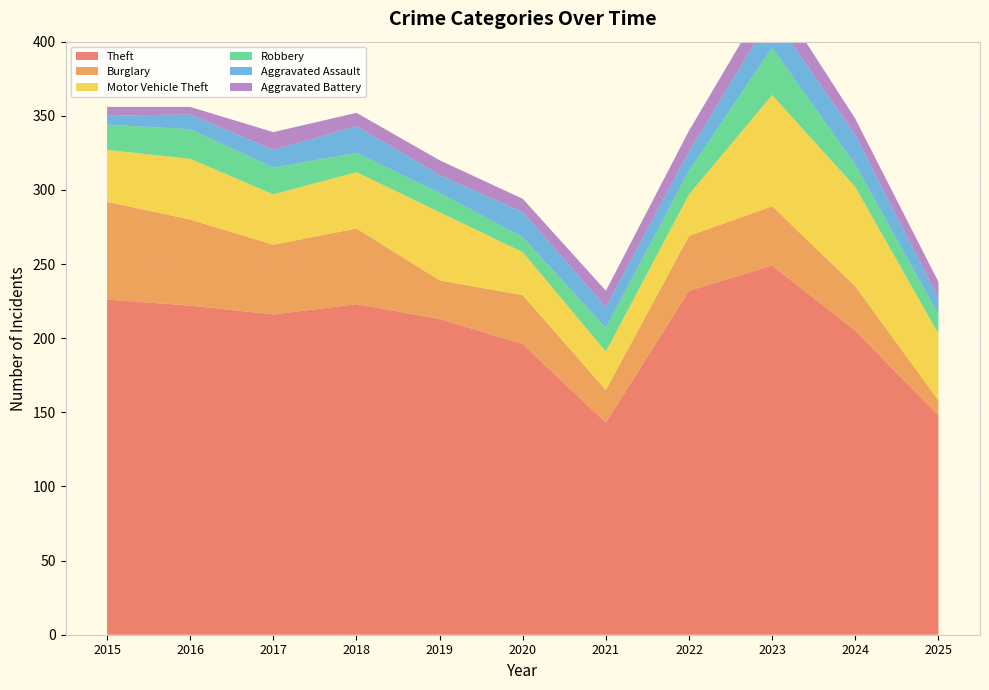

Reading left to right, list all the values displayed in this chart.

Theft: 2015=226	2016=222	2017=216	2018=223	2019=213	2020=196	2021=143	2022=232	2023=249	2024=205	2025=148
Burglary: 2015=66	2016=58	2017=47	2018=51	2019=26	2020=33	2021=22	2022=37	2023=40	2024=30	2025=10
Motor Vehicle Theft: 2015=35	2016=41	2017=34	2018=38	2019=46	2020=29	2021=26	2022=28	2023=75	2024=67	2025=45
Robbery: 2015=17	2016=20	2017=18	2018=13	2019=13	2020=10	2021=16	2022=16	2023=32	2024=15	2025=13
Aggravated Assault: 2015=6	2016=10	2017=12	2018=18	2019=12	2020=17	2021=14	2022=13	2023=22	2024=20	2025=11
Aggravated Battery: 2015=6	2016=5	2017=12	2018=9	2019=10	2020=9	2021=11	2022=14	2023=17	2024=11	2025=11